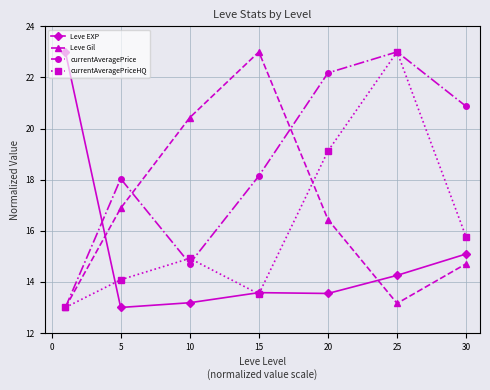

Which series has the largest total across all categories?

currentAveragePrice